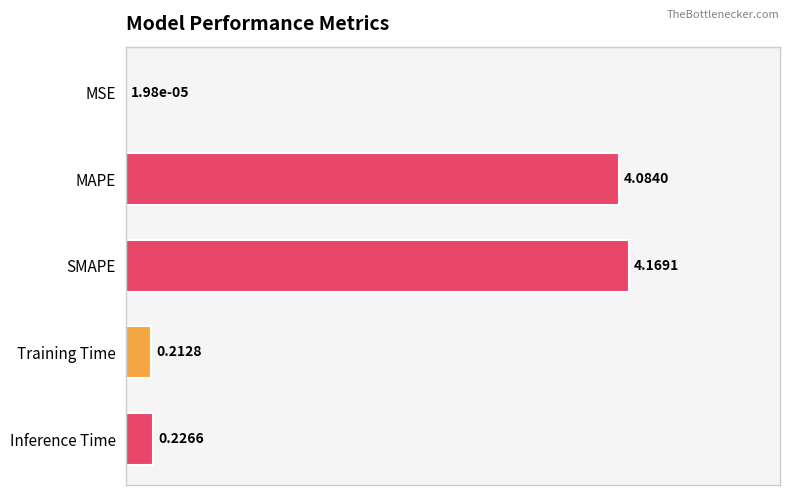

At which category does the chart reach its peak across all series?

SMAPE